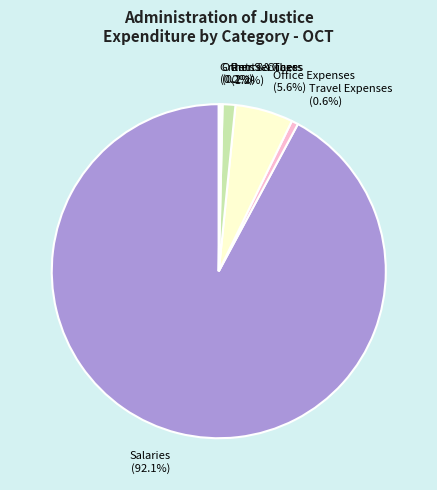

Is Salaries (92.1%) the majority of the pie?

Yes